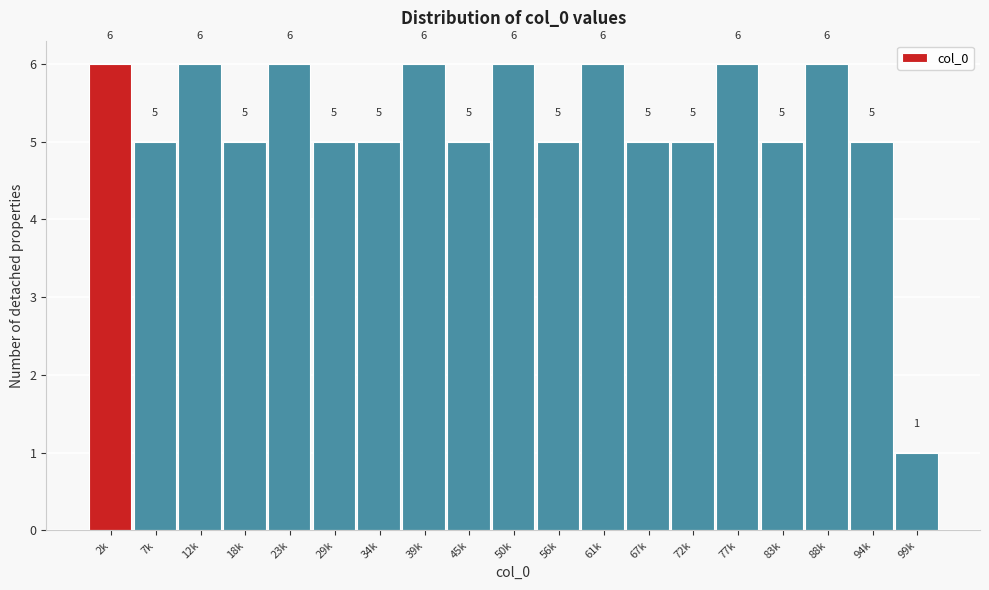

Reading left to right, list all the values displayed in this chart.

6	5	6	5	6	5	5	6	5	6	5	6	5	5	6	5	6	5	1